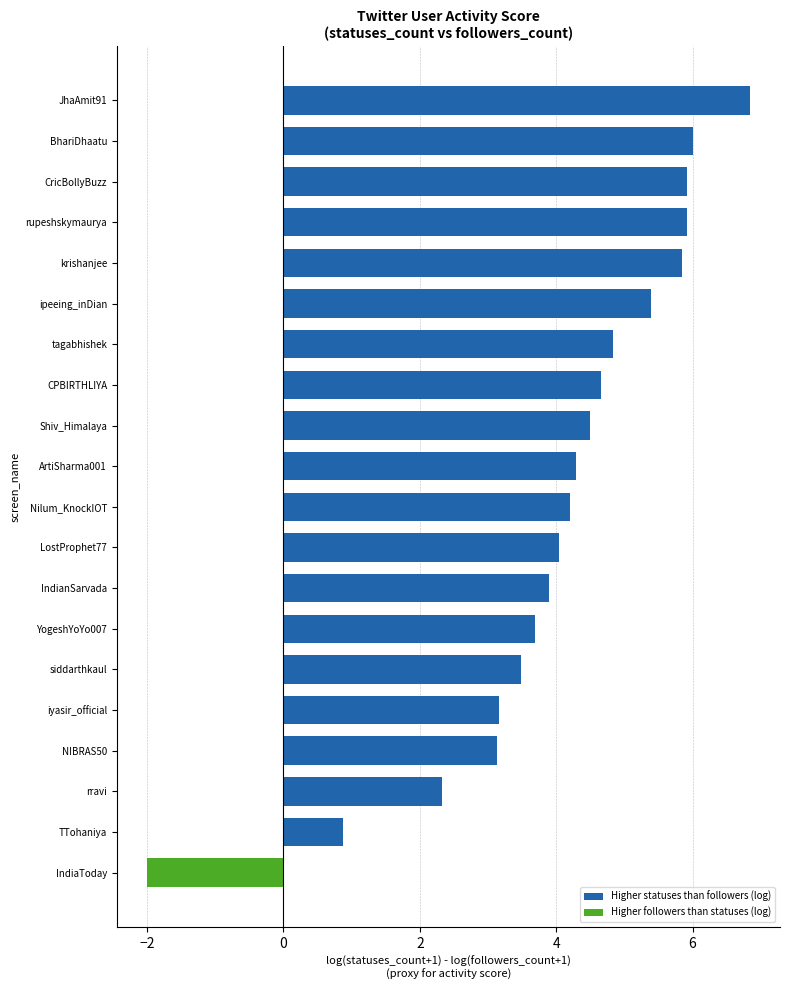

Which has a higher value, IndiaToday or siddarthkaul?

siddarthkaul